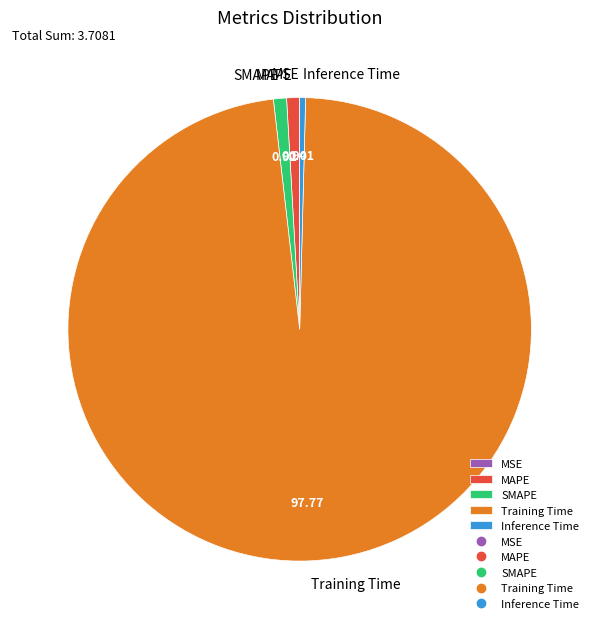

True or false: MAPE accounts for 7% of the total.

False